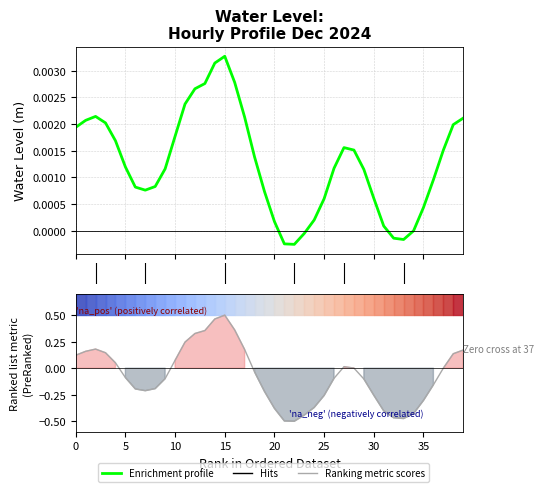

At which category does the chart reach its minimum across all series?

22